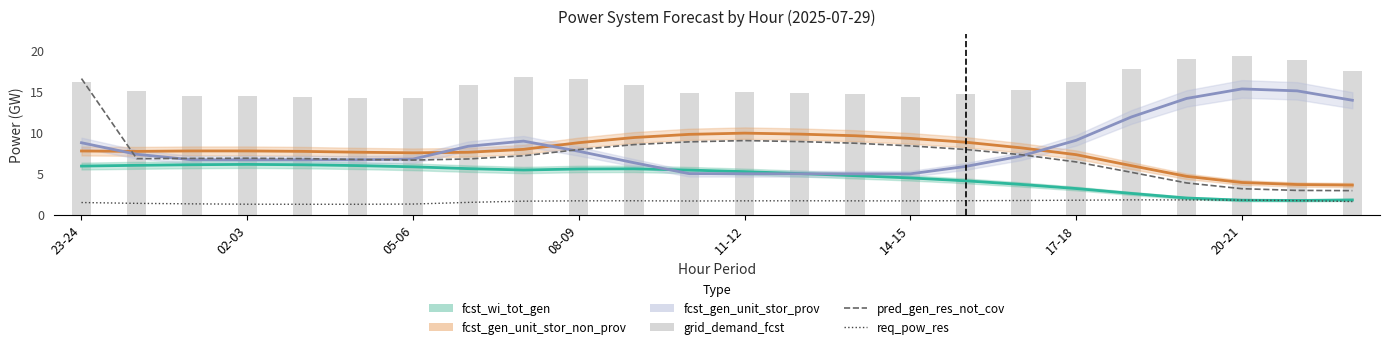

What is the minimum value shown in the chart?

1.3